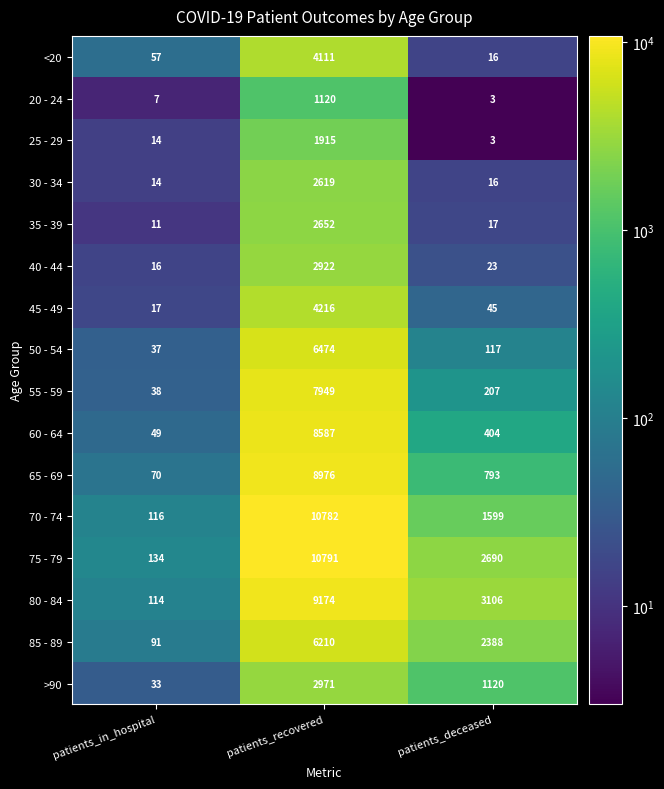

What is the lowest value of the >90 series?

33